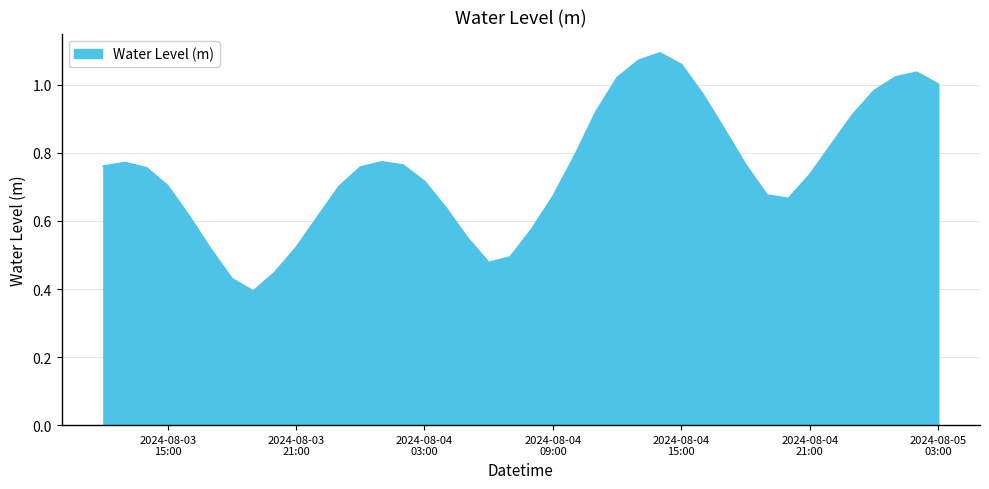

Does the chart have visible grid lines?

Yes